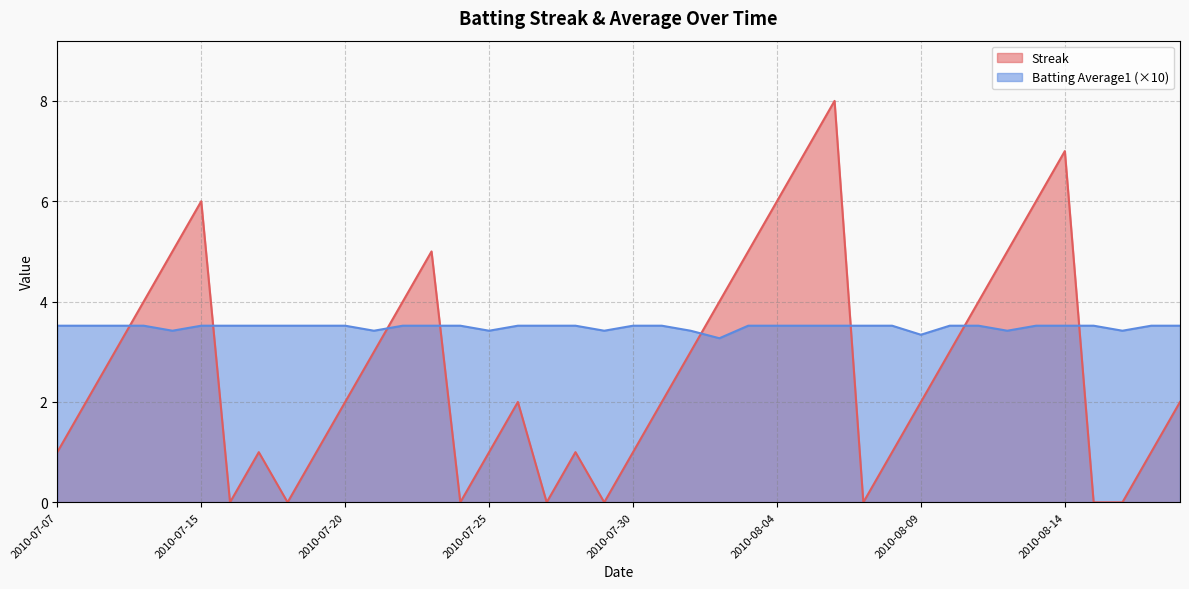

At how many categories does at least one series exceed 2?

40